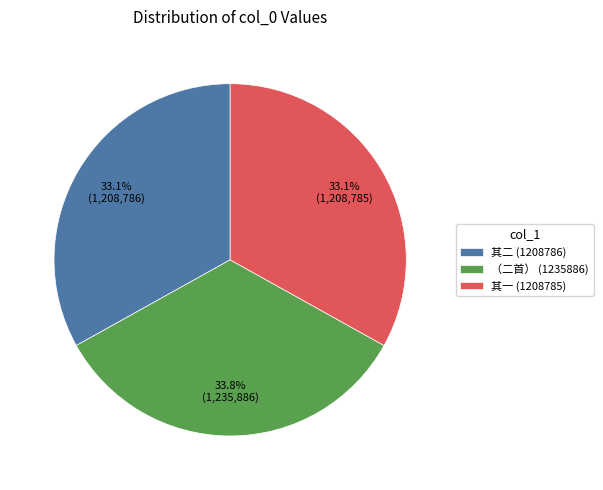

Approximately how many times larger is the value at 其一 (1208785) compared to （二首） (1235886)?

1.0